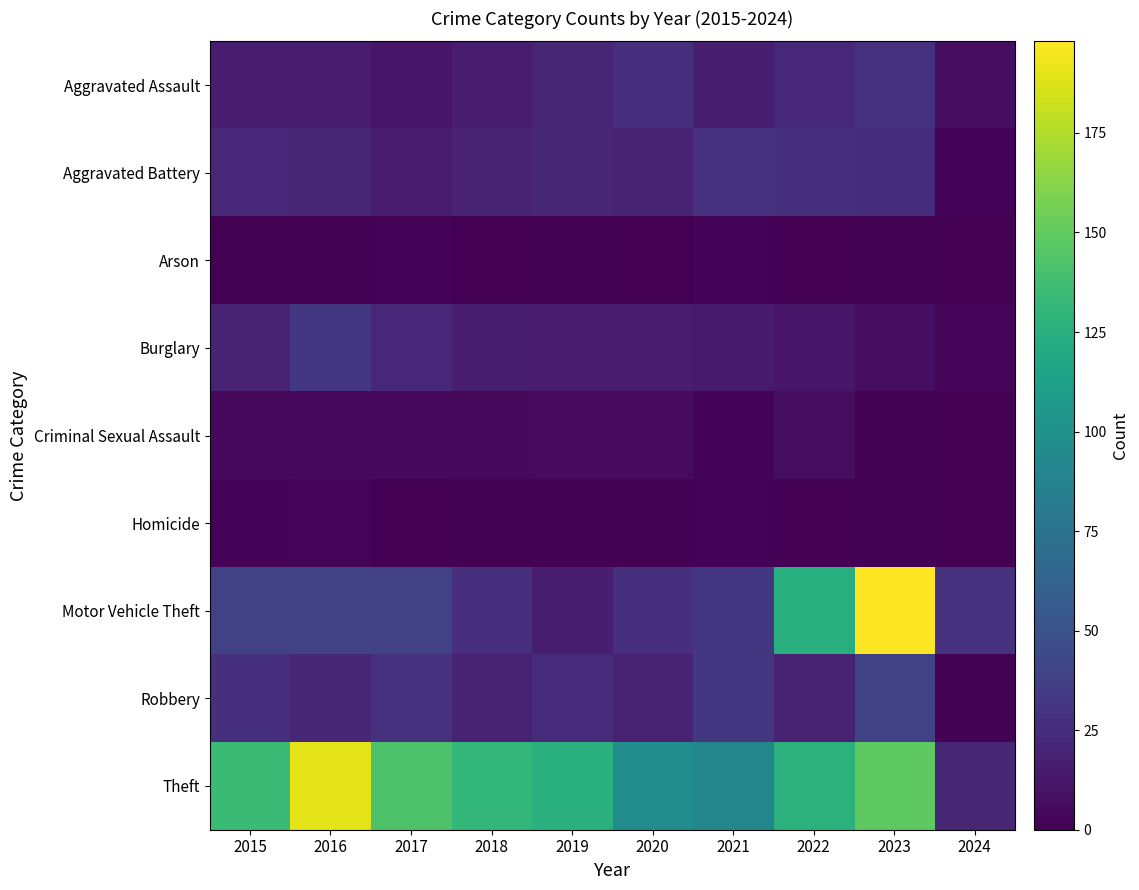

At which category is the sum across all series the highest?

2023